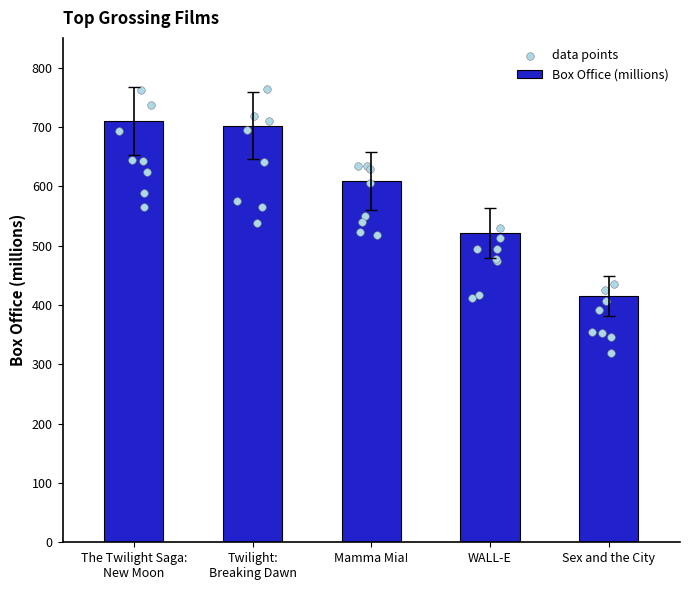

Approximately how many times larger is the value at Twilight:
Breaking Dawn compared to The Twilight Saga:
New Moon?

1.0